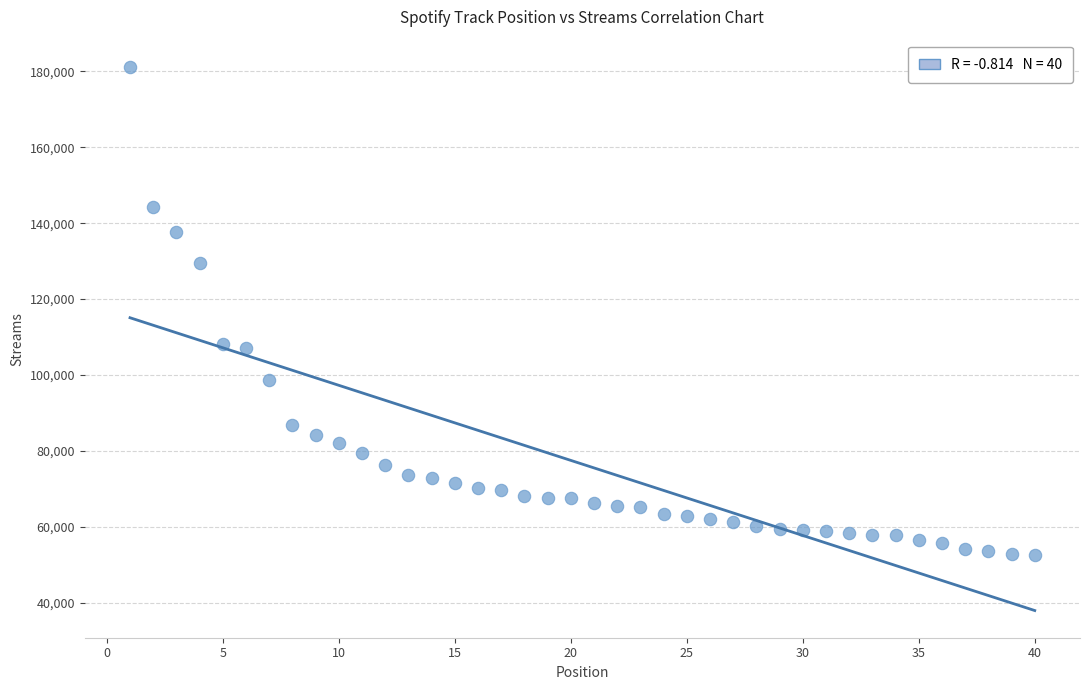

What is the range of X values (max minus min)?

39